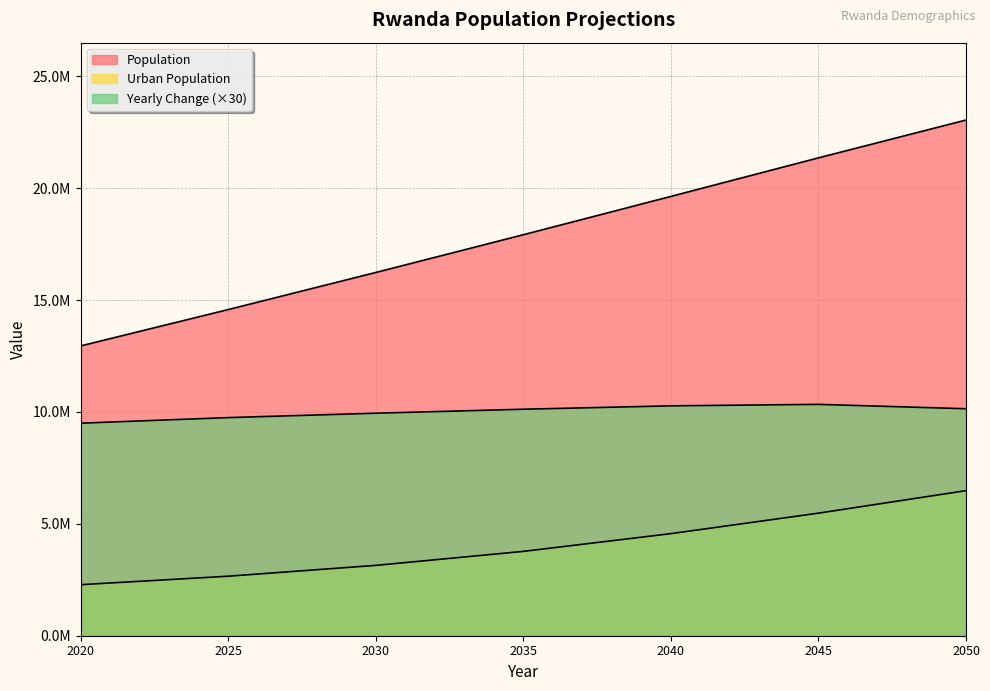

At which label is Yearly Change closest to 9919440?

2030